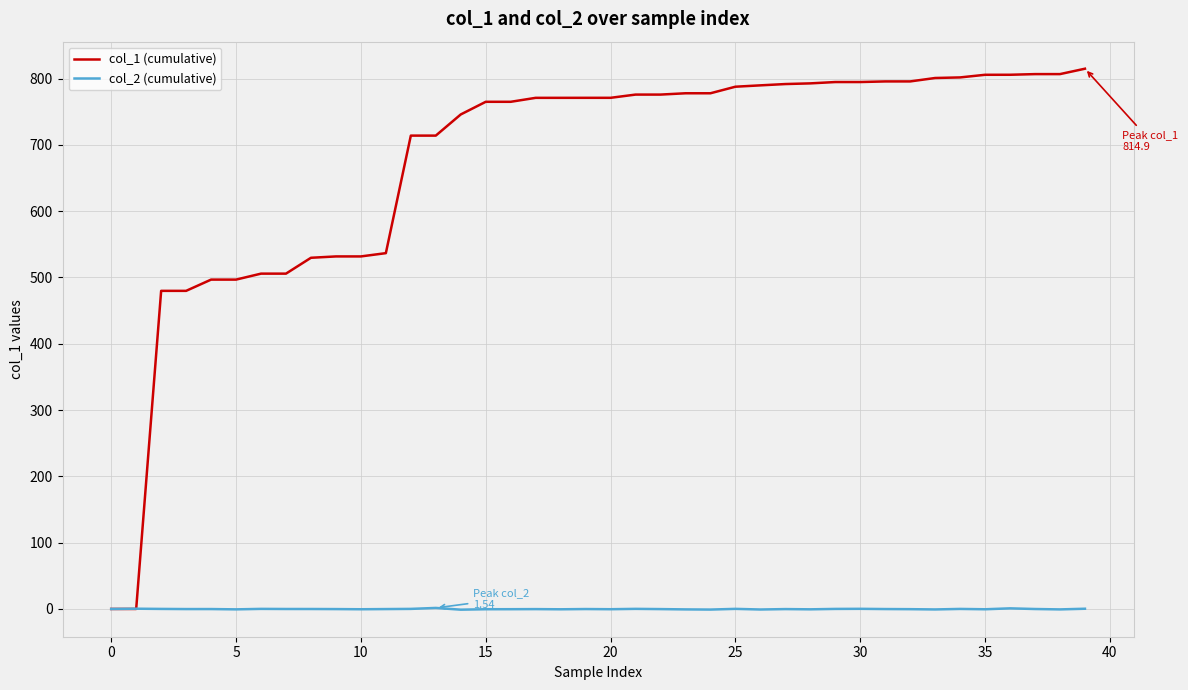

How many lines are shown in the chart?

2